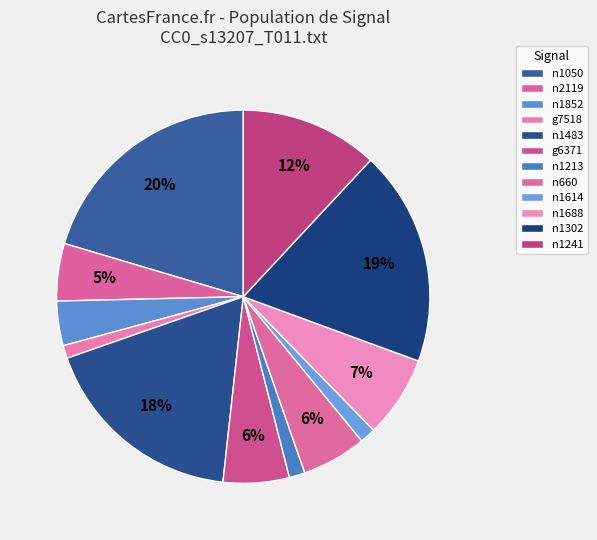

Which category has the biggest portion of the pie?

n1050